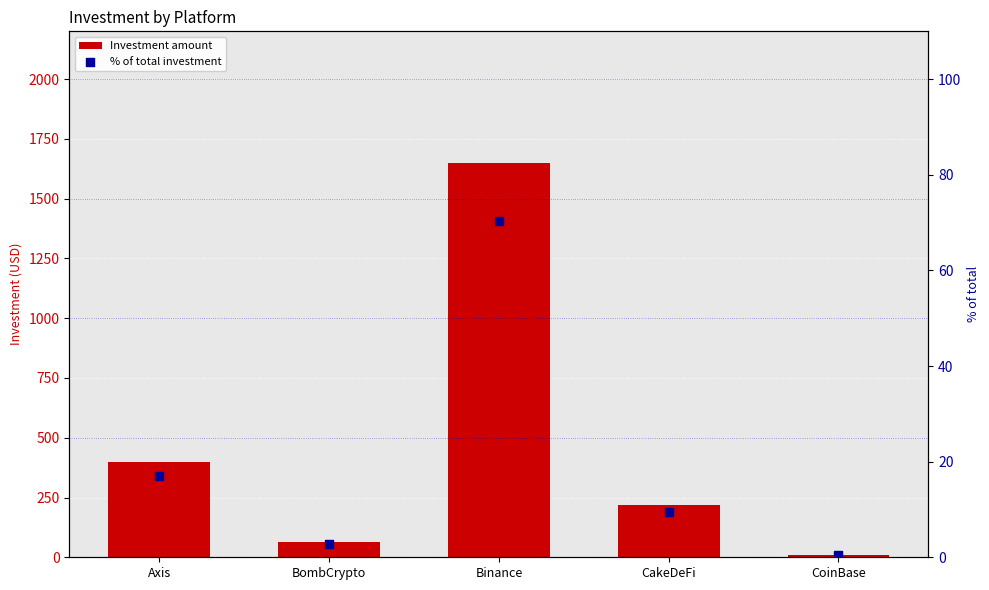

Is the value of % of total investment at CakeDeFi greater than the value of Investment amount at CakeDeFi?

No